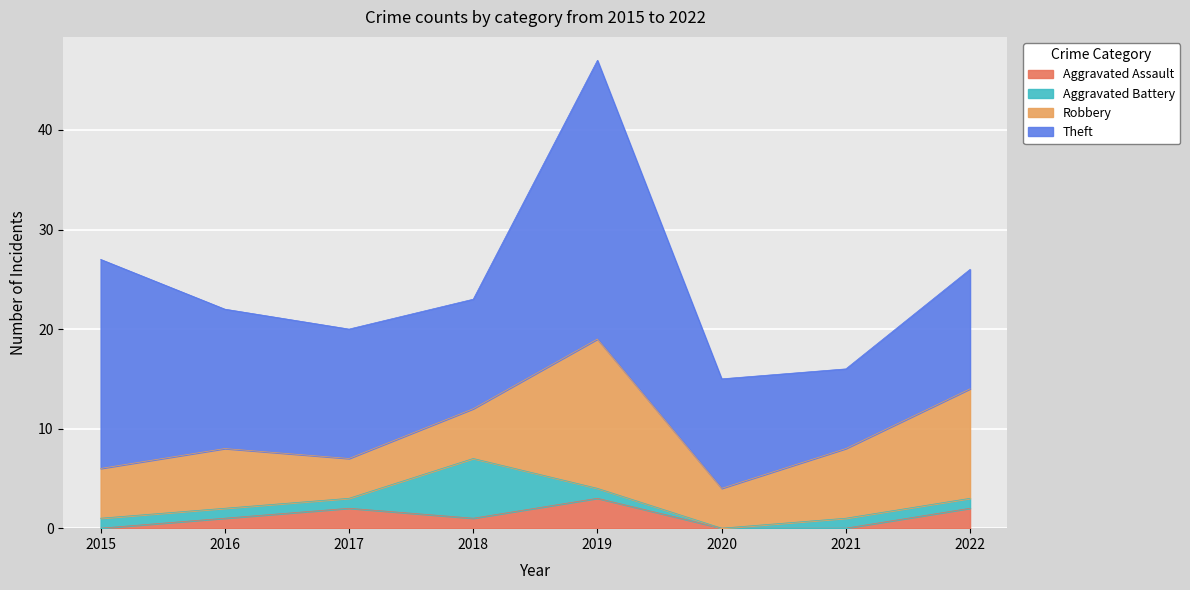

Is the value of Aggravated Assault at 2016 greater than the value of Theft at 2018?

No